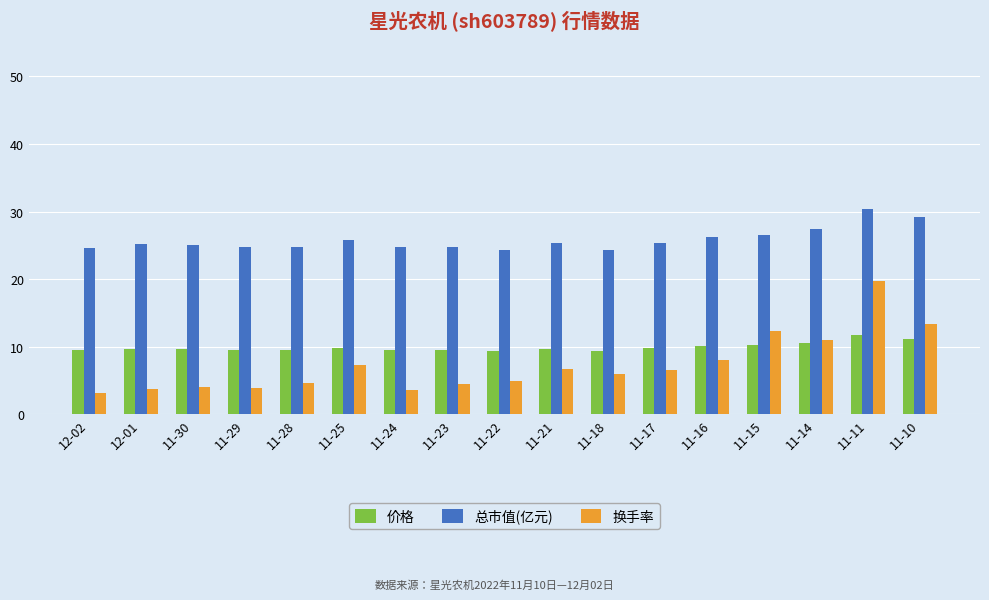

Where does the 换手率 series first go above 5?

11-25